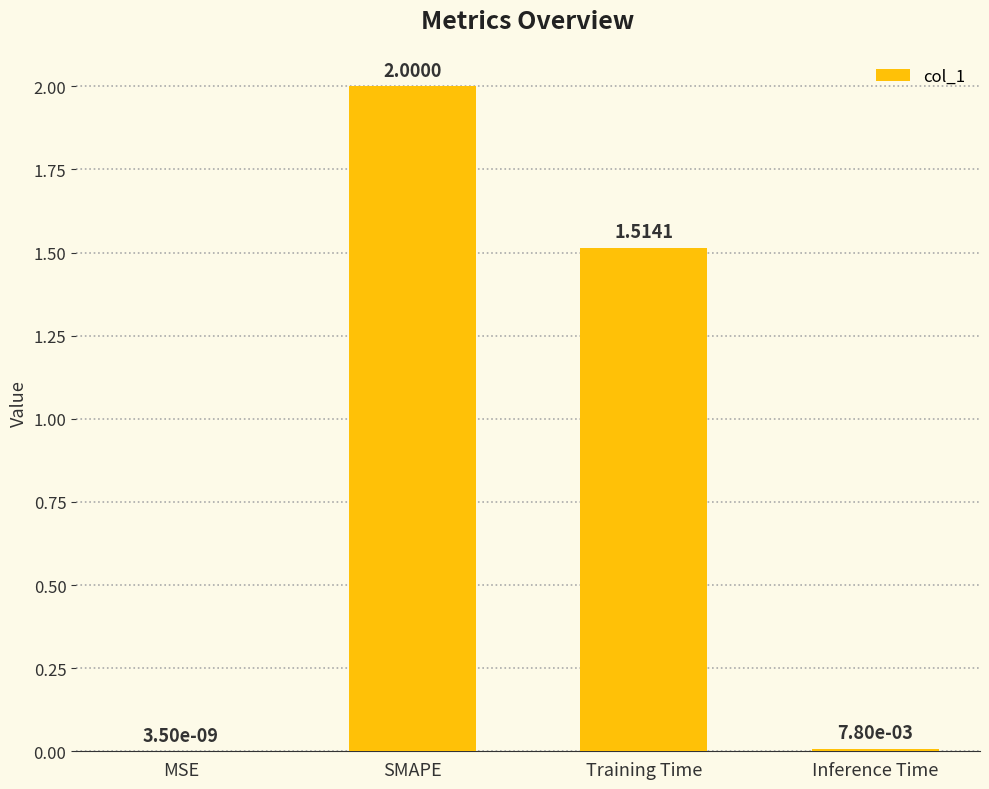

At which label is the value closest to 1?

Training Time